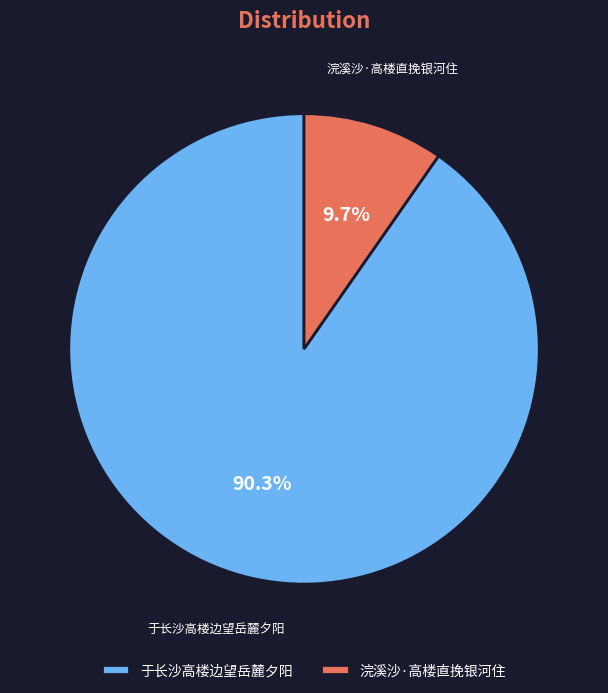

Which category accounts for the majority?

于长沙高楼边望岳麓夕阳